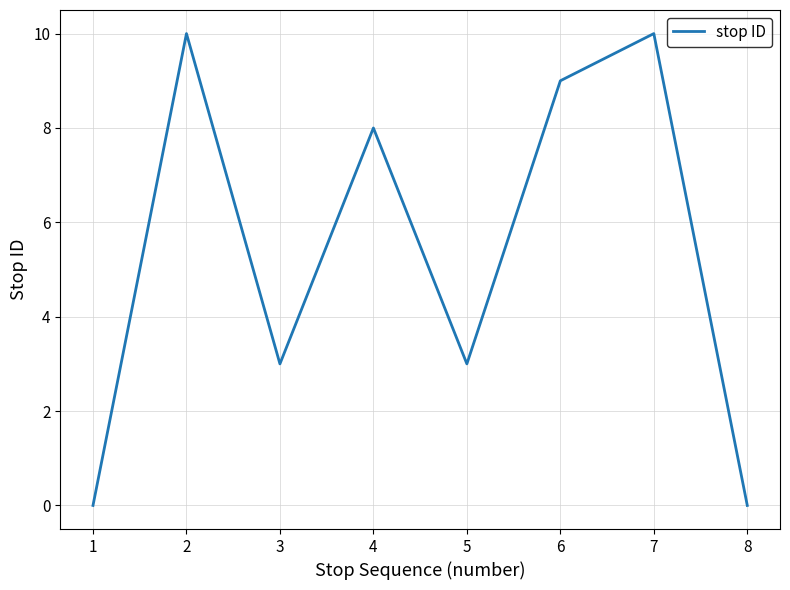

What value does the data have at 5, to the nearest 5?

5